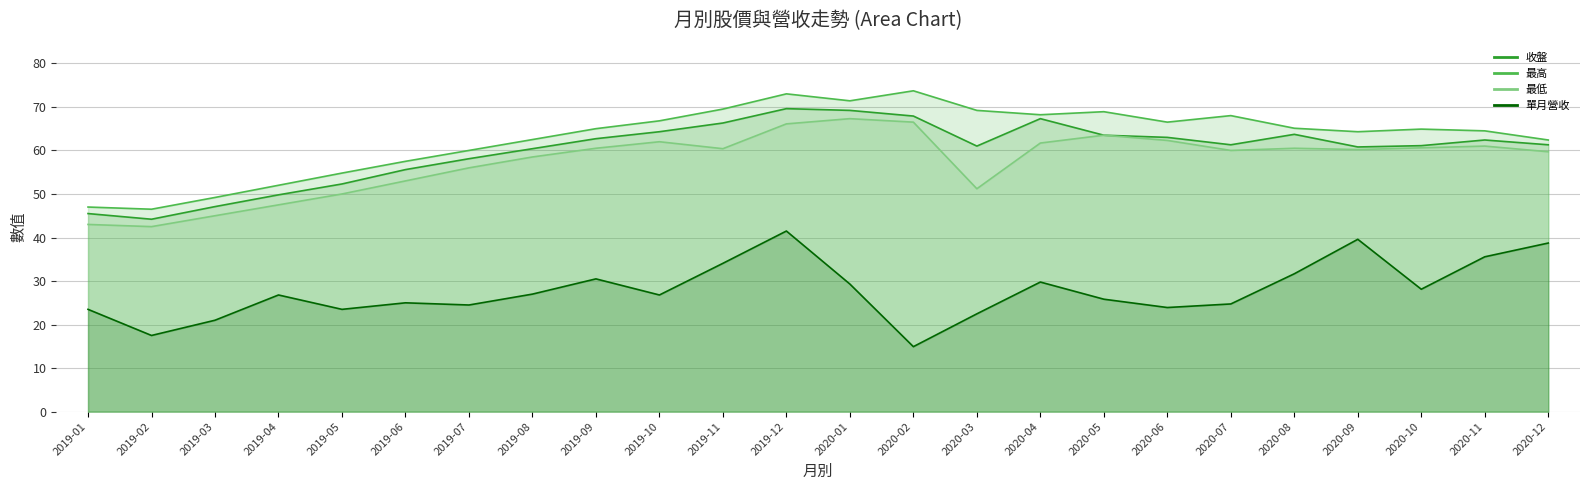

At which label does 單月營收 first exceed 26?

2019-04